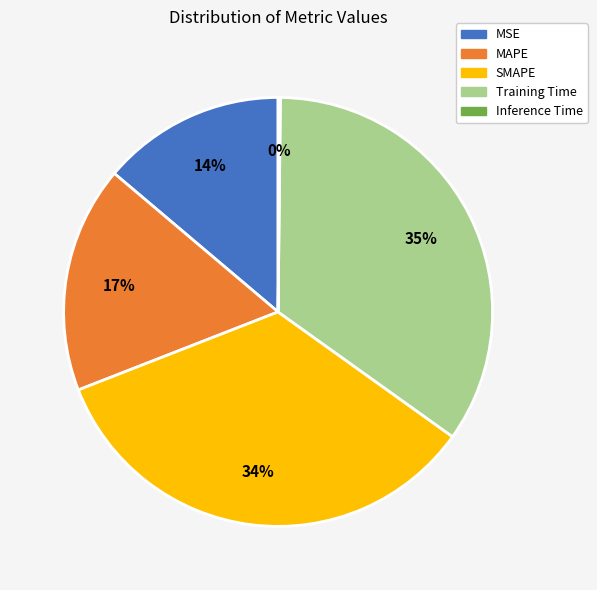

To the nearest percent, what is the combined percentage of Training Time and MSE?

49%